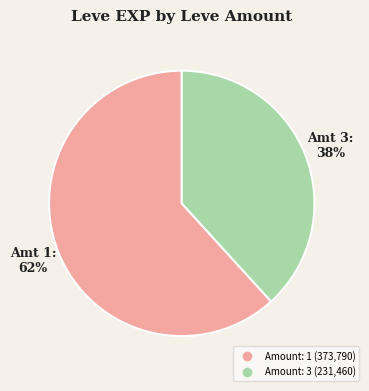

To the nearest percent, what is the average slice percentage?

50%